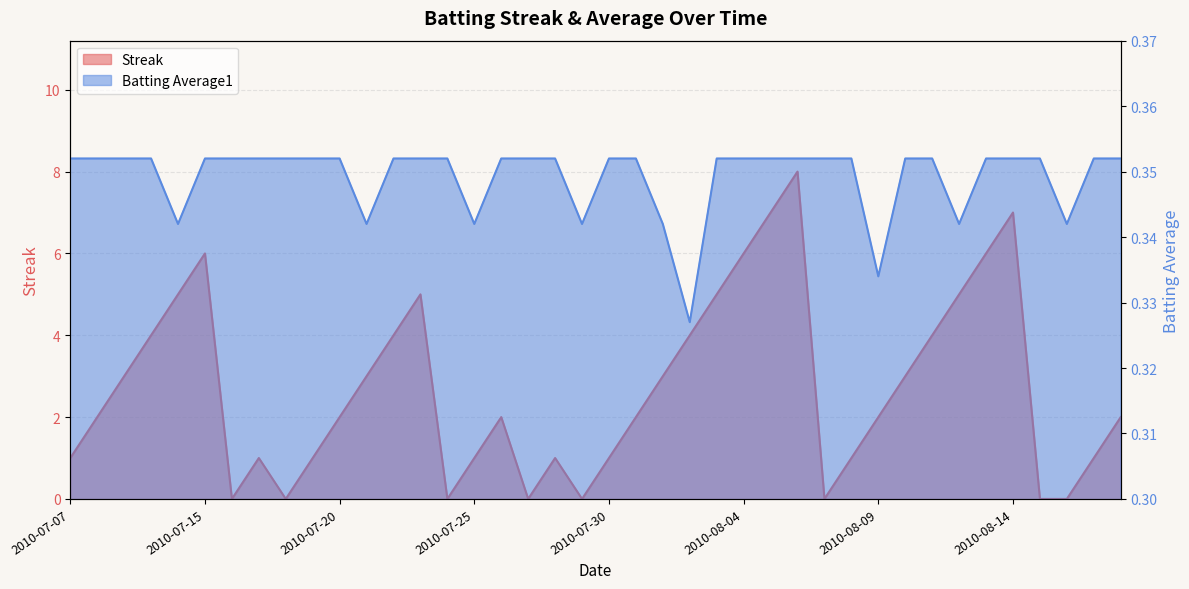

Where do Batting Average1 and Streak first cross each other?

2010-07-15 and 2010-07-16